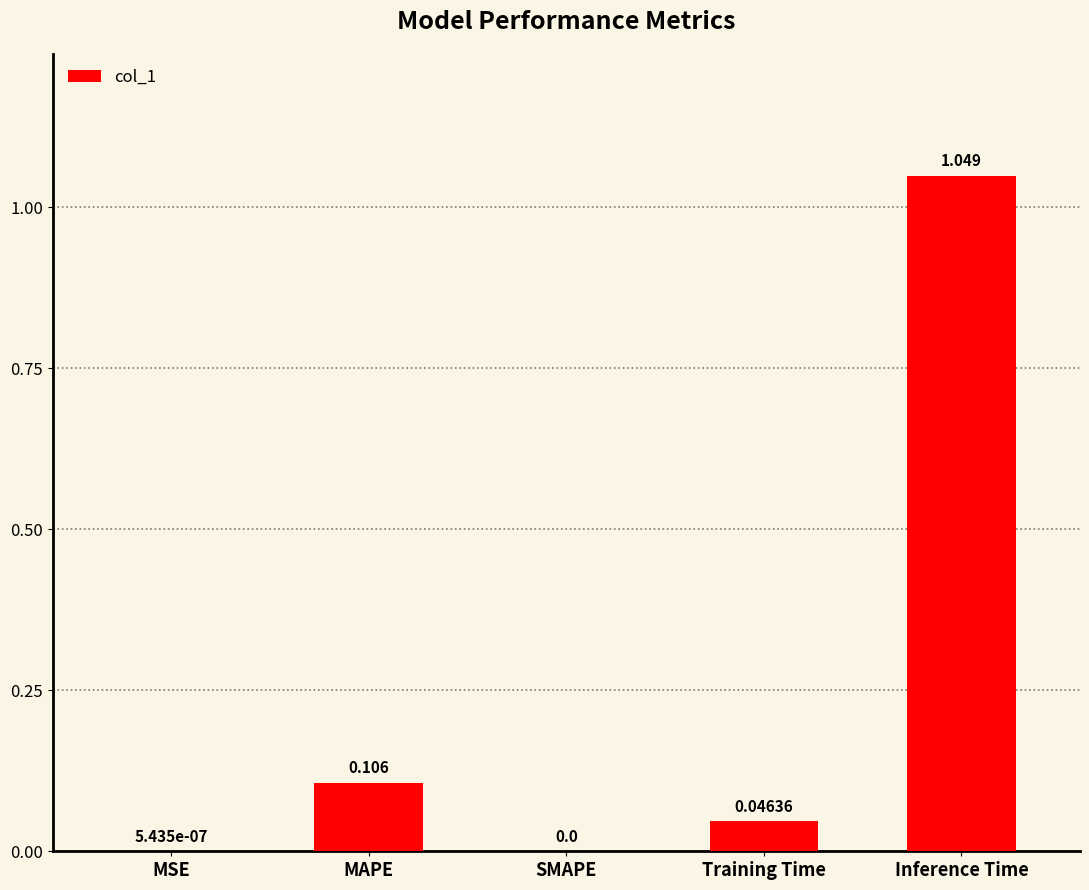

Which has a higher value, Training Time or SMAPE?

Training Time